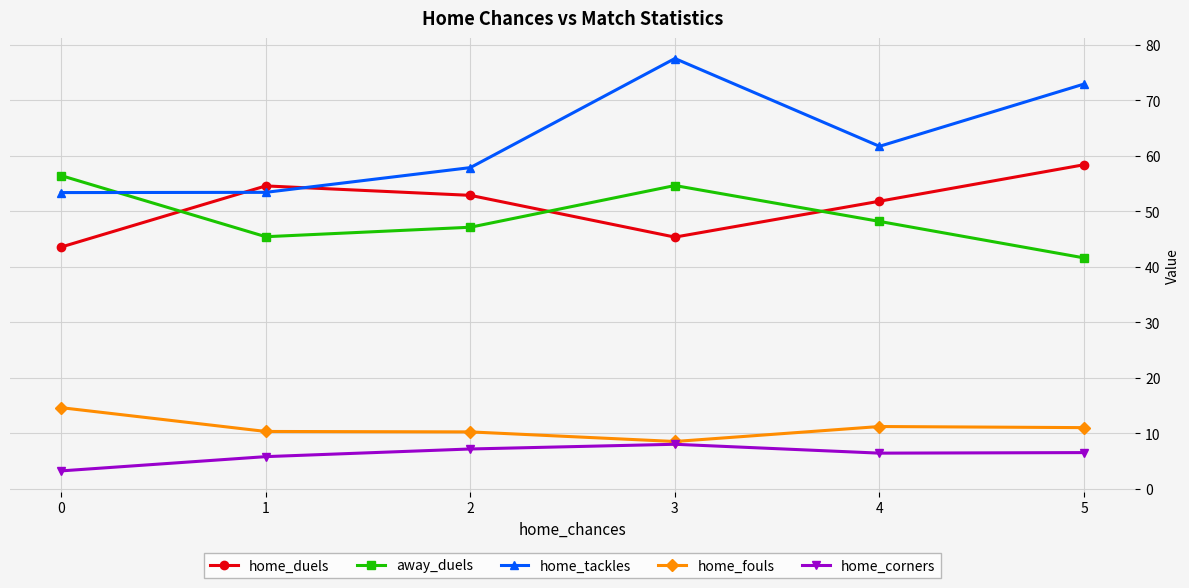

At which category is the sum across all series the highest?

3